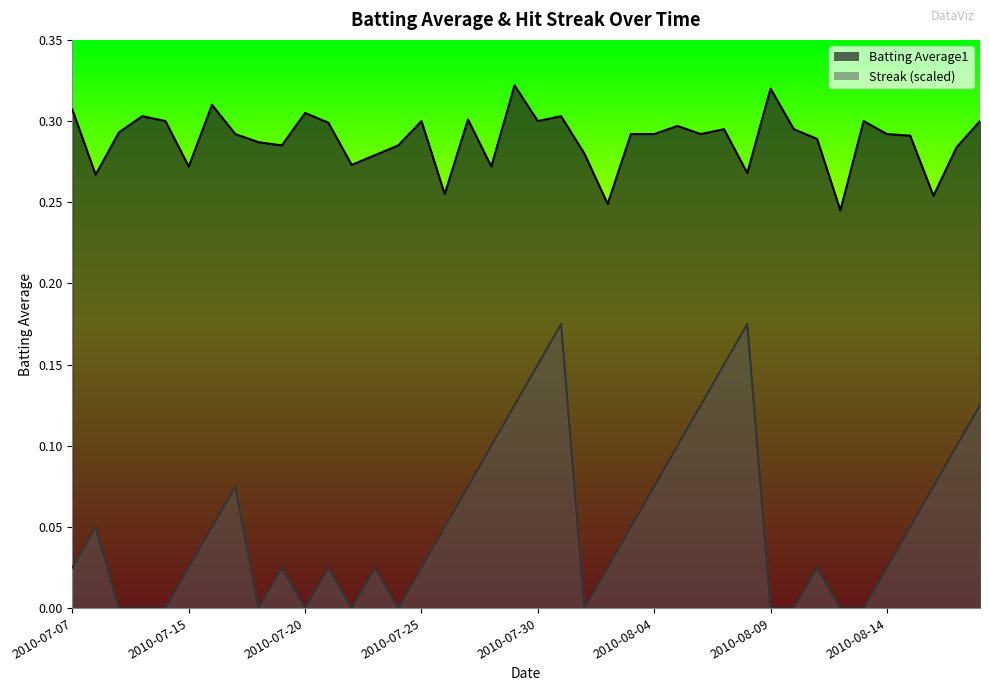

What is the maximum value shown in the chart?

0.3